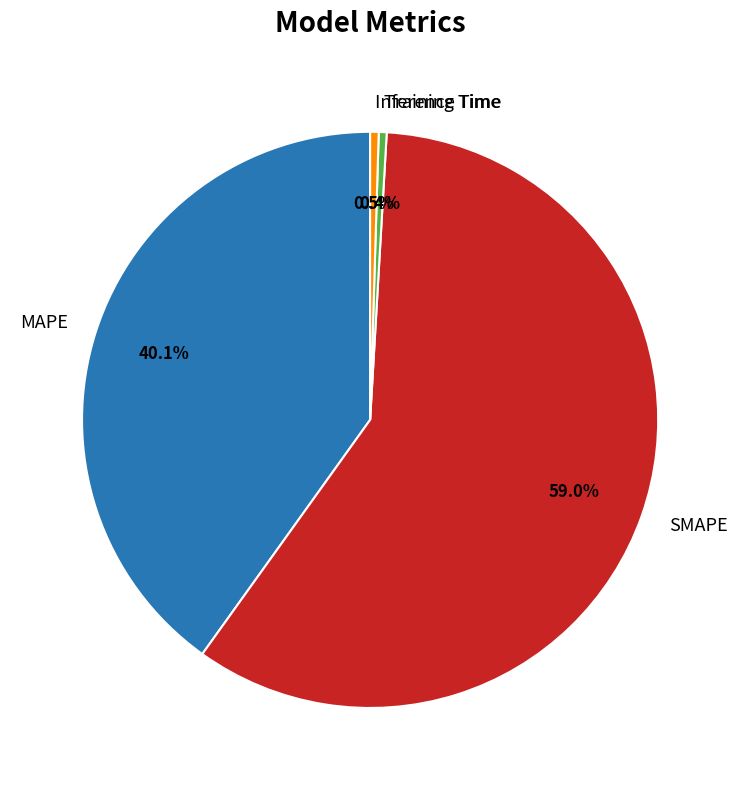

Combined, what portion of the pie is SMAPE and MAPE?

99.1%